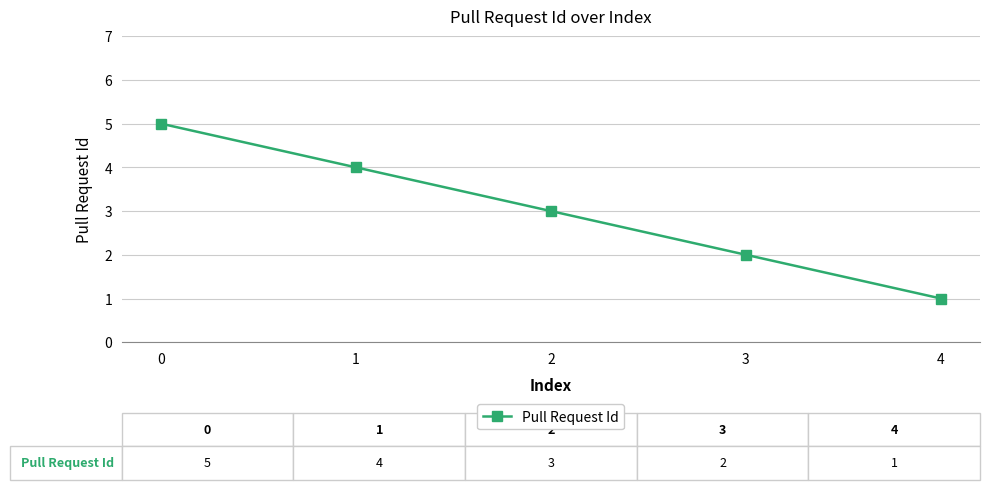

Rank the categories by value from highest to lowest.

0, 1, 2, 3, 4